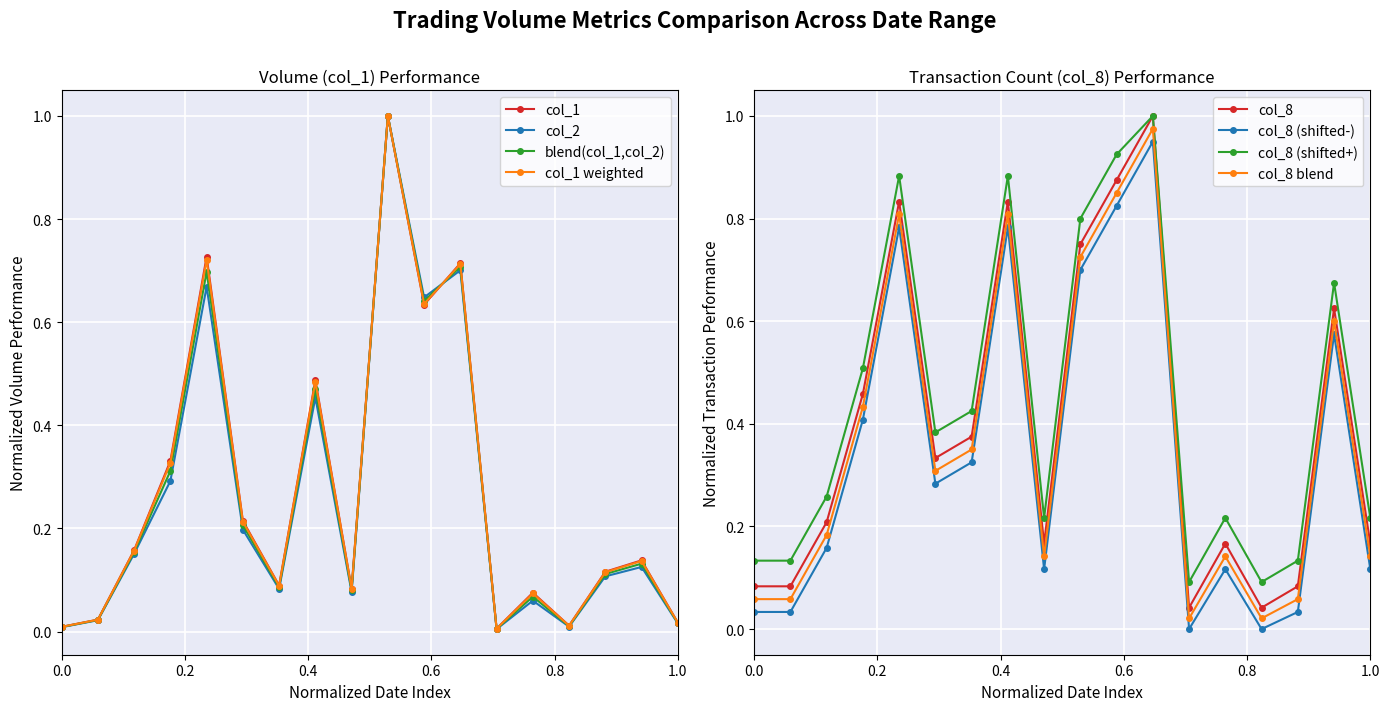

The col_1 series shows 0.5 at 102/10/28. True or false?

True